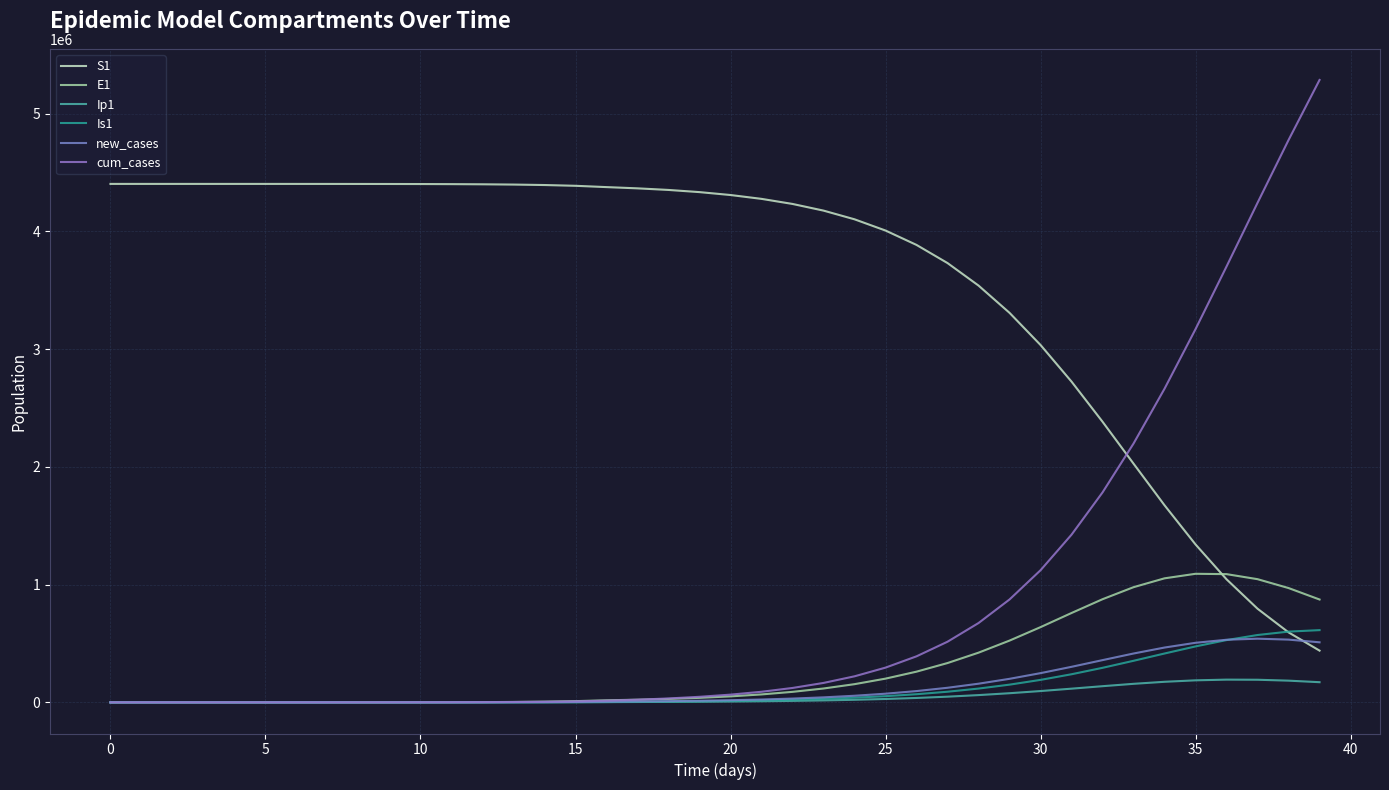

What is the highest value of the S1 series?

4403630.0